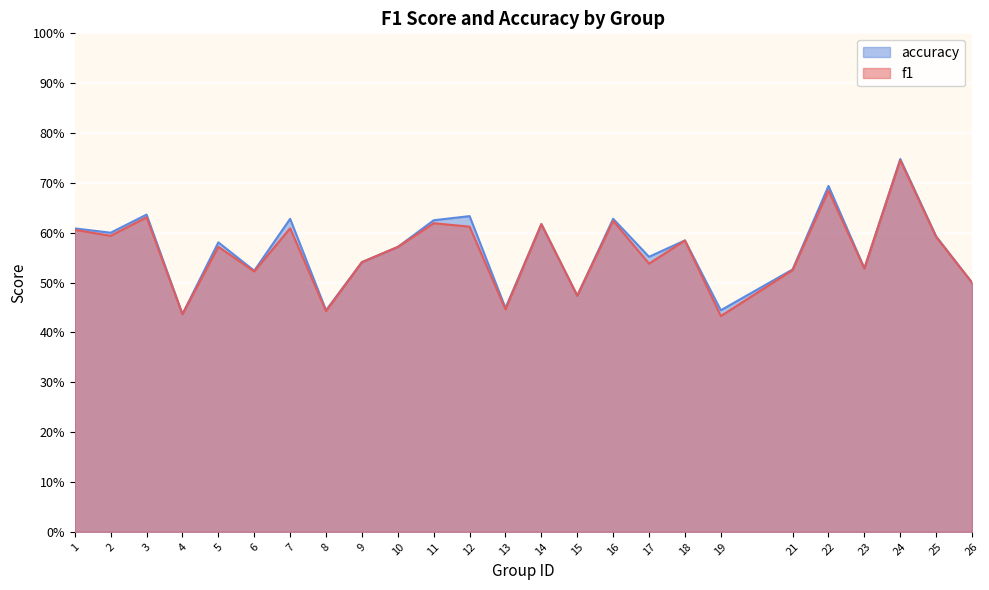

List the labels in order of f1 value, smallest first.

19, 4, 8, 13, 15, 26, 6, 21, 23, 17, 9, 10, 5, 18, 25, 2, 1, 7, 12, 14, 11, 16, 3, 22, 24